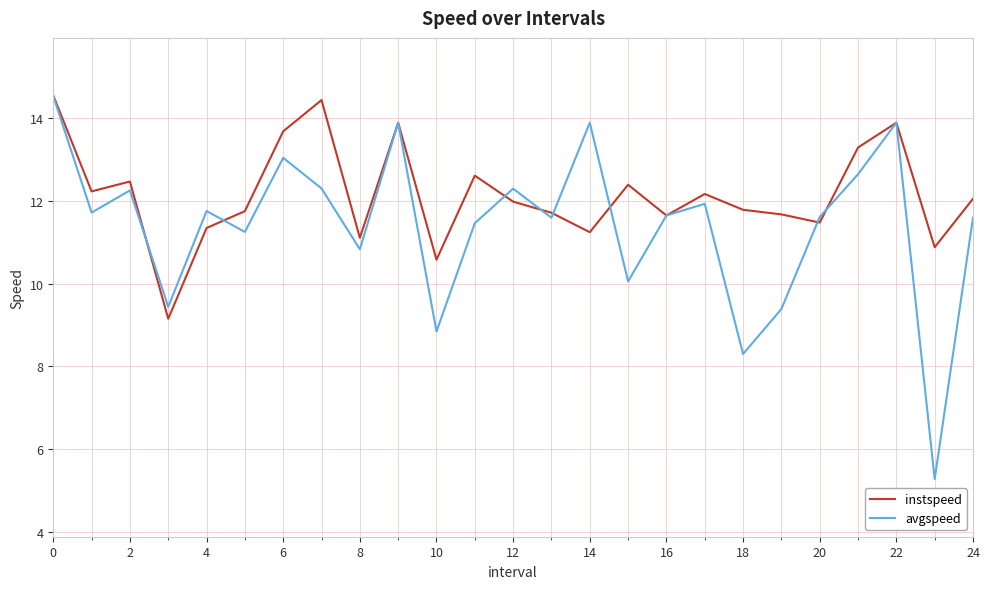

What is the smallest value displayed?

5.3